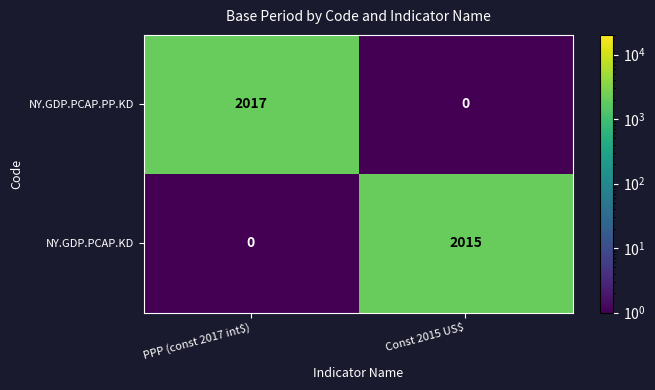

What is the difference between the maximum and minimum values in the NY.GDP.PCAP.KD series?

2015